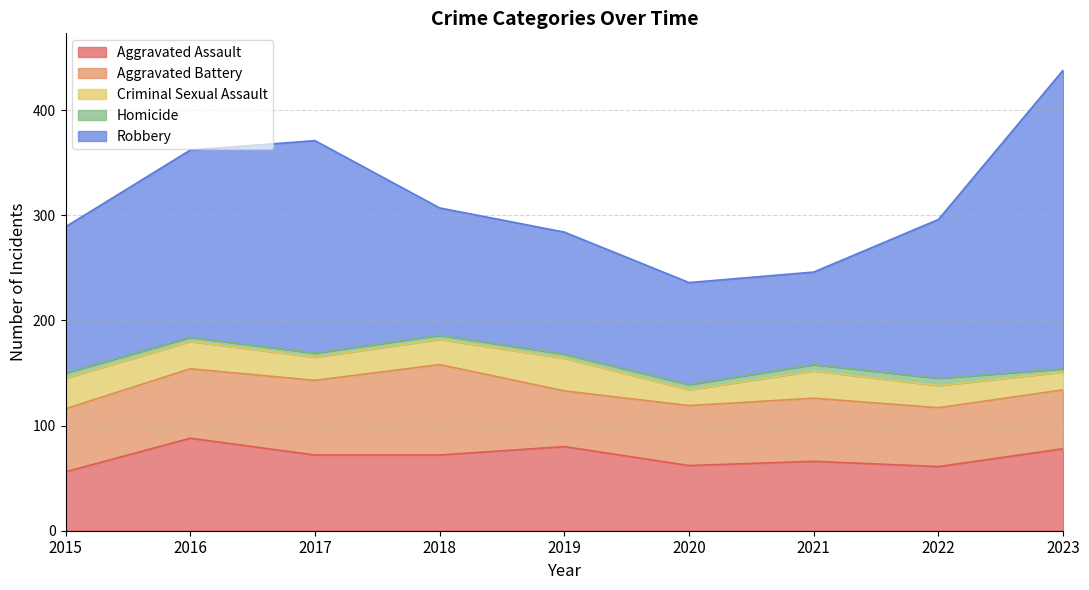

True or false: Aggravated Battery and Criminal Sexual Assault cross at least once.

False